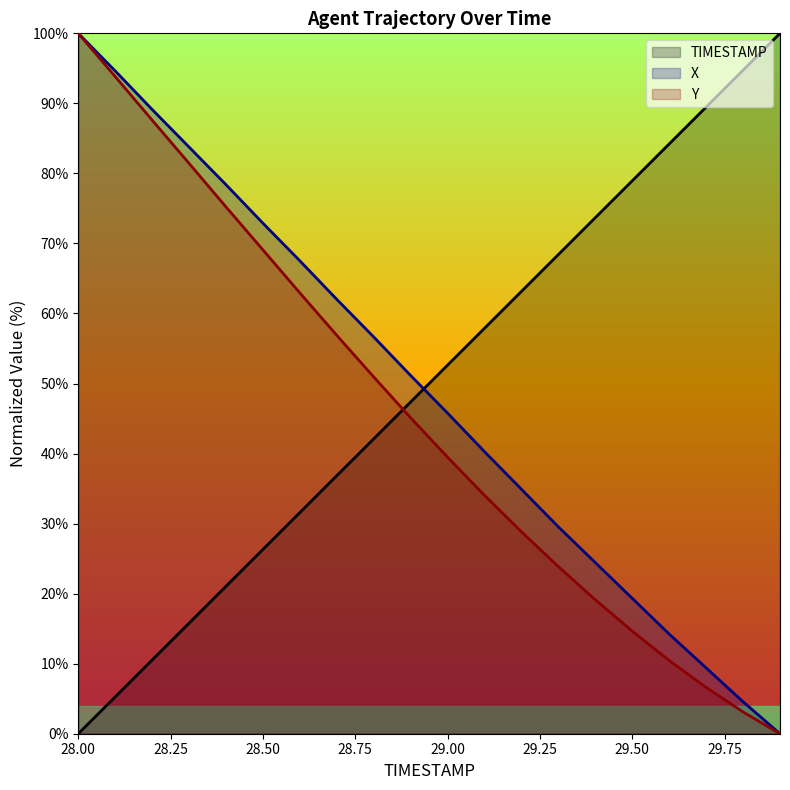

Is it true that X equals 19.3 at 29.50?

True